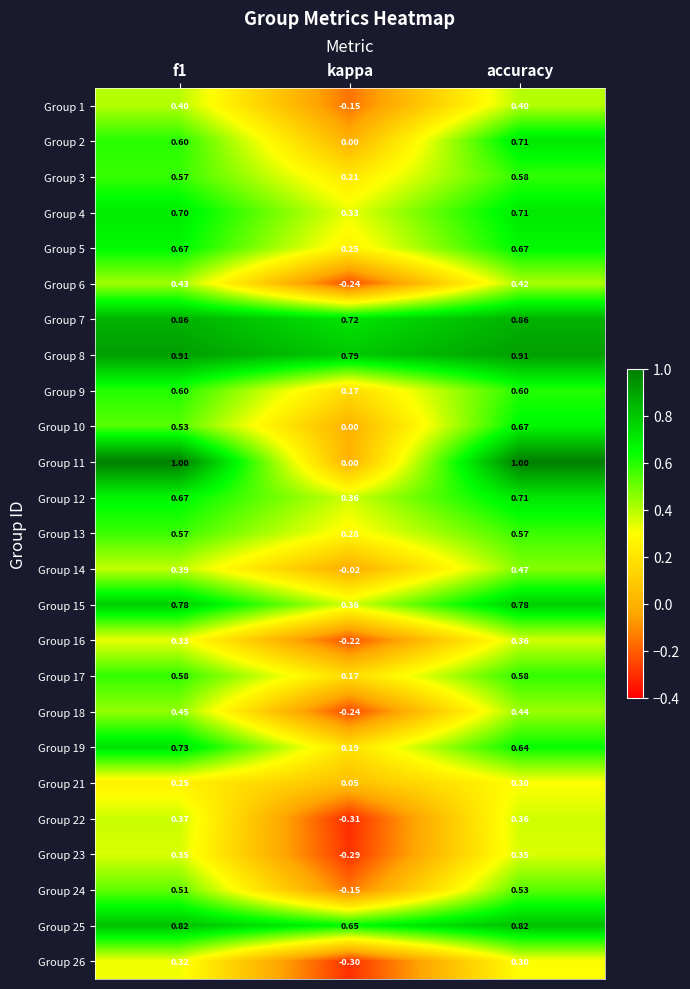

Is the value of Group 3 at accuracy greater than the value of Group 12 at accuracy?

No